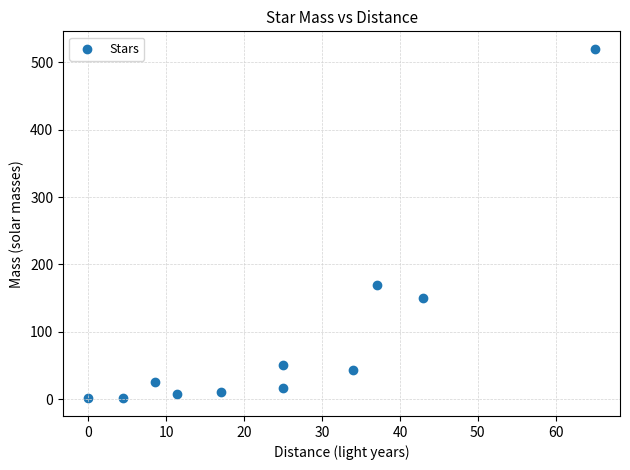

What Y value in the scatter plot is closest to 260?

170.0